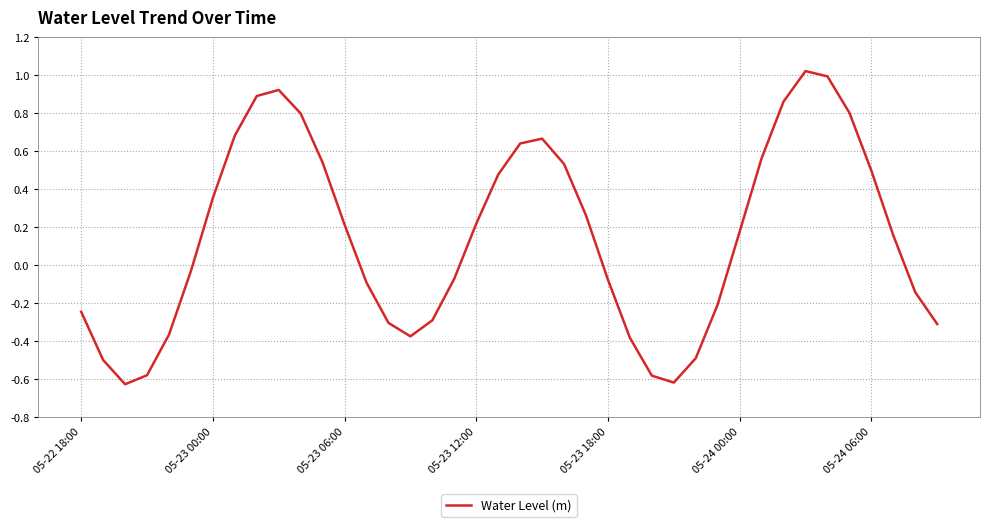

How many lines are shown in the chart?

1